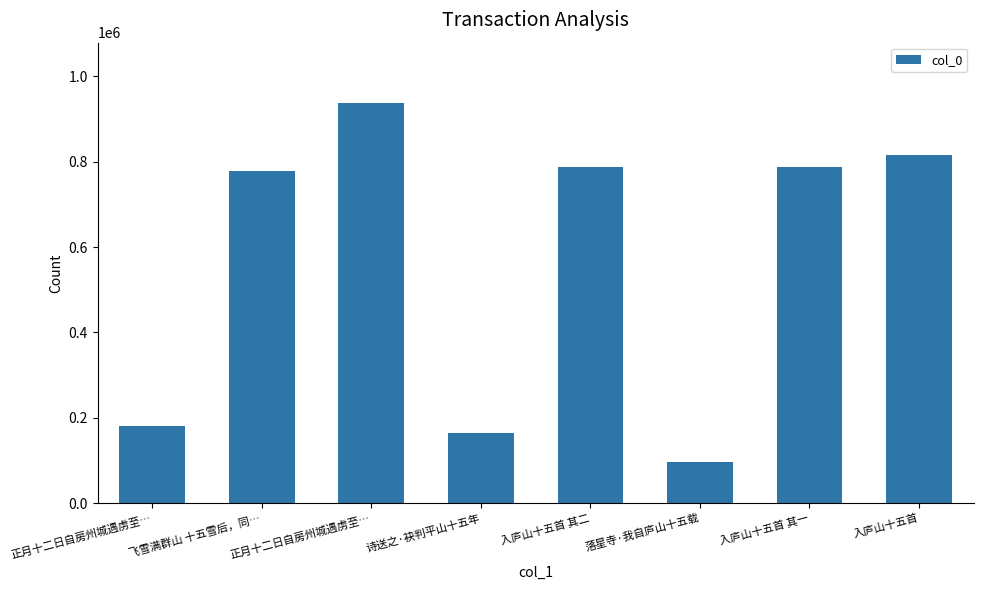

The value at 落星寺·我自庐山十五载 is 96816. True or false?

True